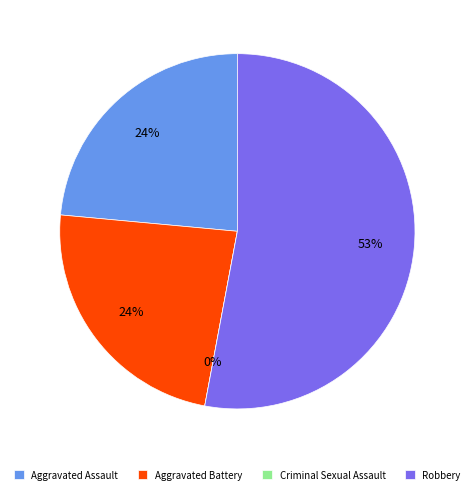

Which category has the smallest portion of the pie?

Criminal Sexual Assault